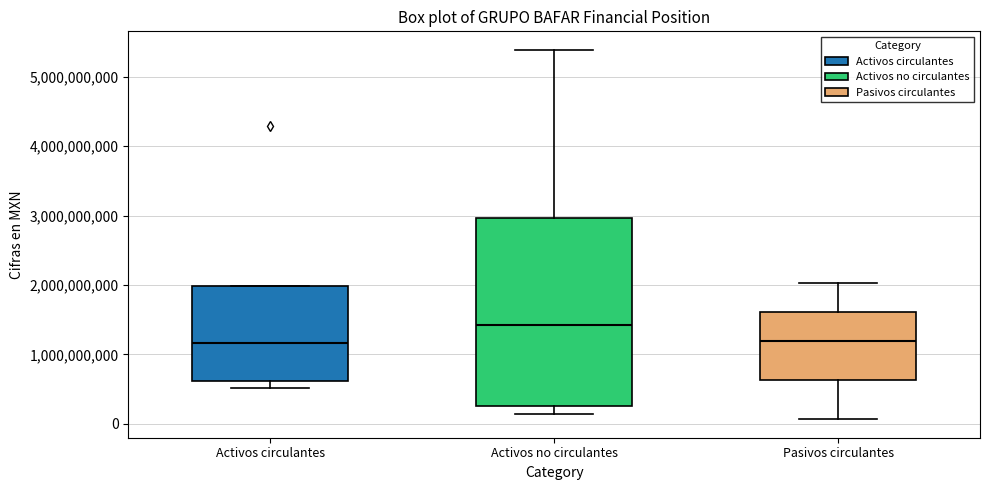

Reading left to right, read every box against the y-axis: the position of its median line, the range the box covers, and the ends of its whiskers. The values are not printed on the chart, so give them approximately, as read against the axis.

Activos circulantes: median 1200000000, box 600000000 to 2000000000, whiskers 500000000 to 2000000000
Activos no circulantes: median 1400000000, box 300000000 to 3000000000, whiskers 100000000 to 5400000000
Pasivos circulantes: median 1200000000, box 600000000 to 1600000000, whiskers 100000000 to 2000000000